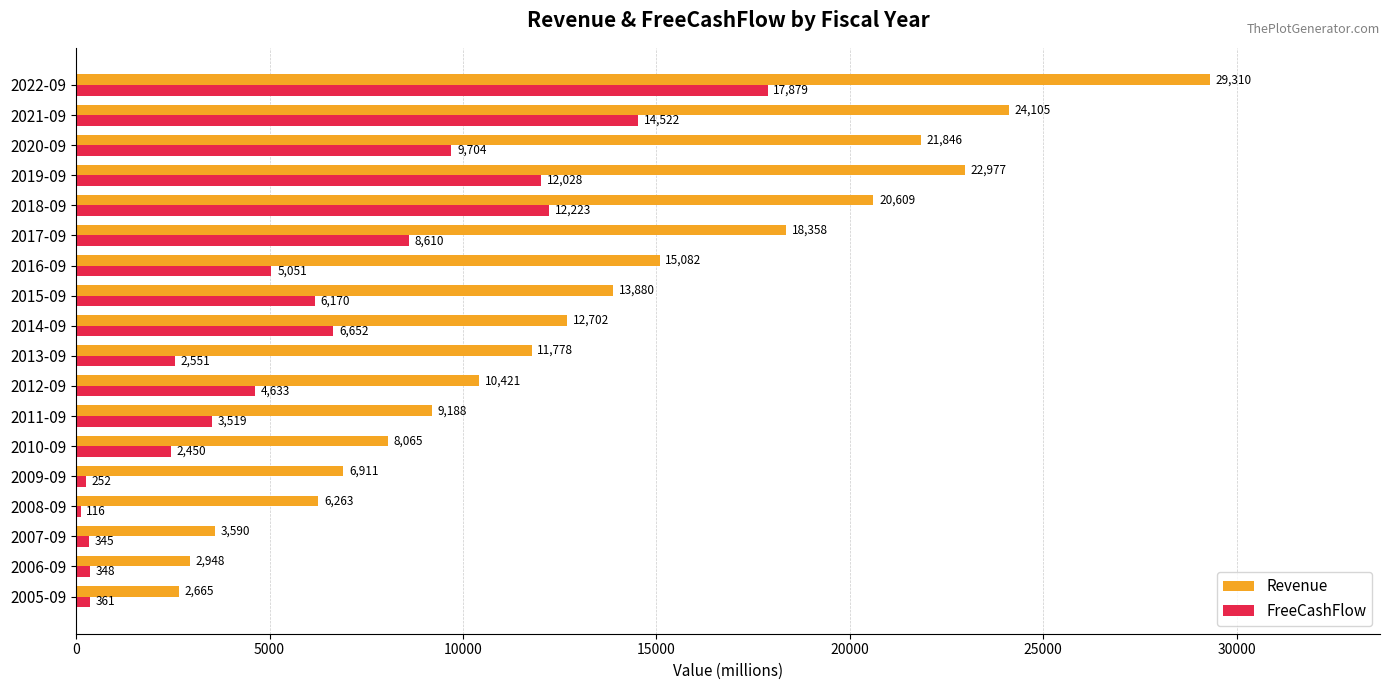

What are all the series names shown in the legend?

Revenue, FreeCashFlow